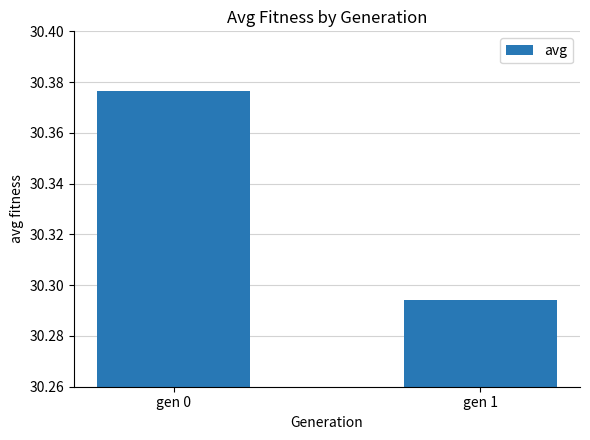

Rank the categories by value from highest to lowest.

gen 0, gen 1